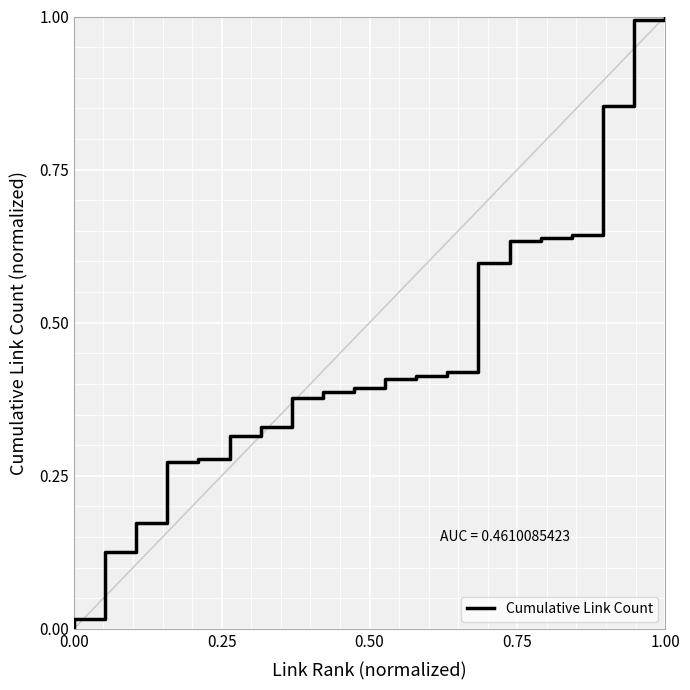

How many positive values are there?

20